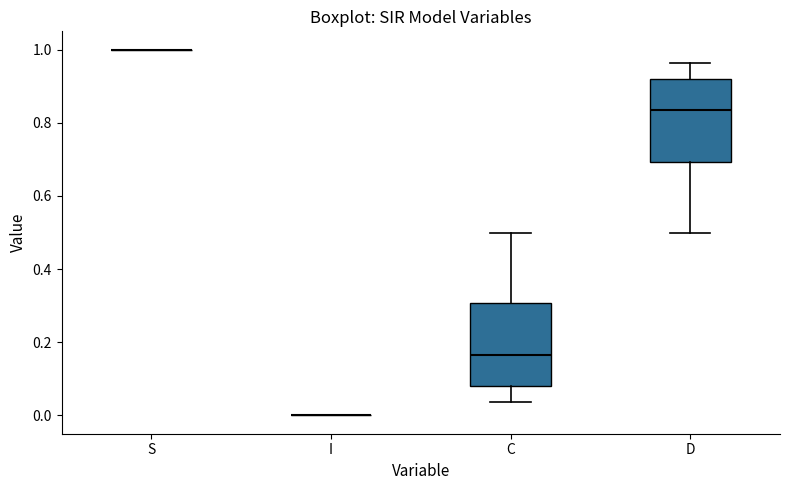

Where is the upper edge of the box for C on the y-axis? The values are not printed on the chart, so give them approximately, as read against the axis.

0.30